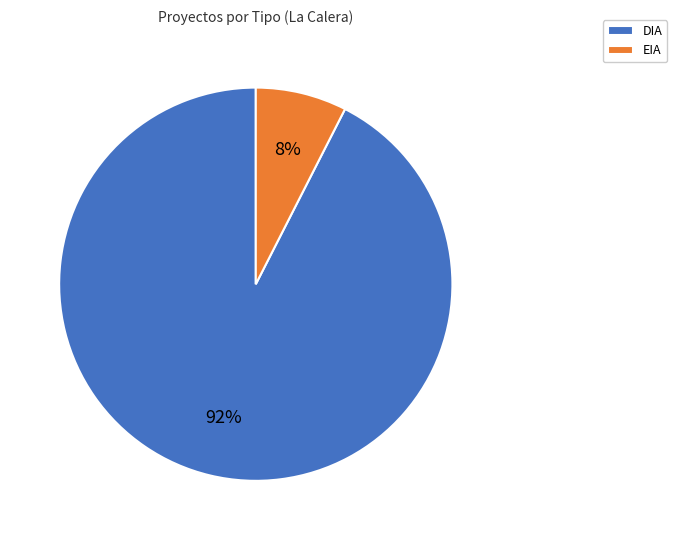

To the nearest percent, what percentage of the pie is EIA?

8%